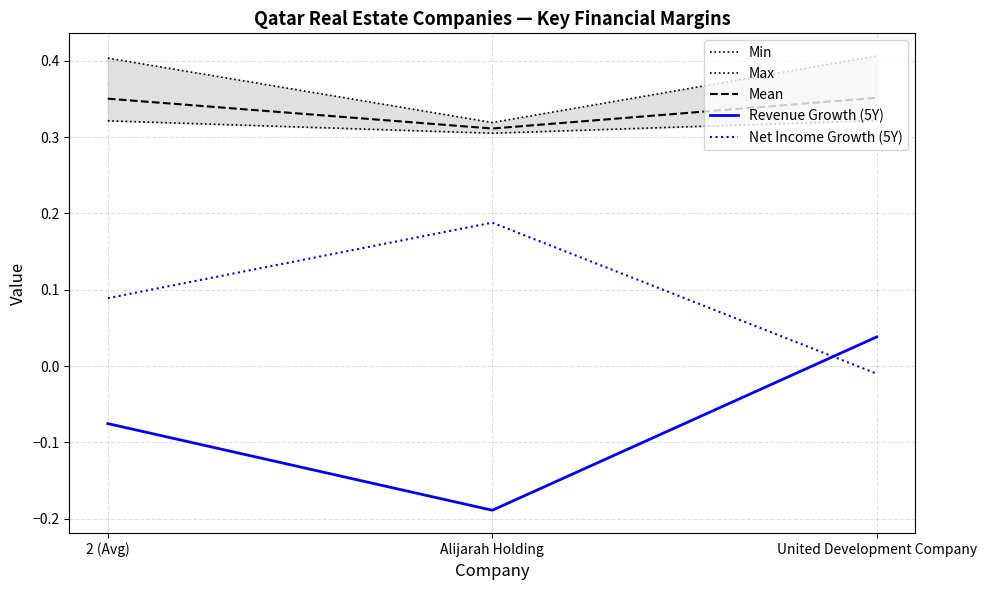

At United Development Company, list the series in order from smallest to largest.

Net Income Growth (5Y), Revenue Growth (5Y), Min, Mean, Max